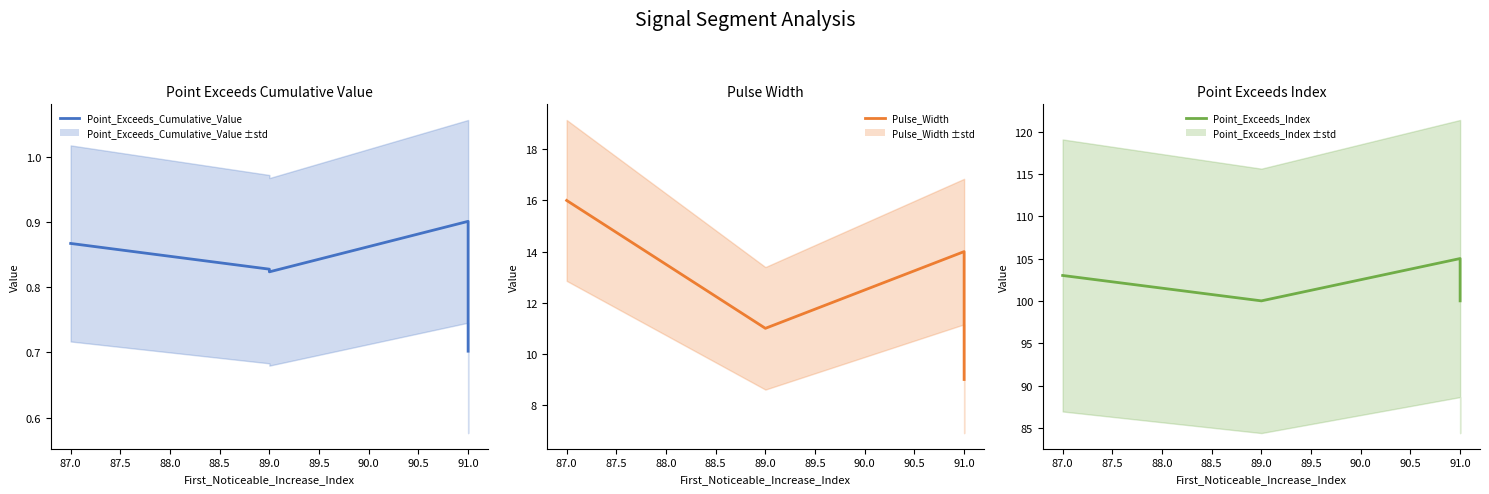

True or false: Point_Exceeds_Cumulative_Value and Pulse_Width intersect in this chart.

False